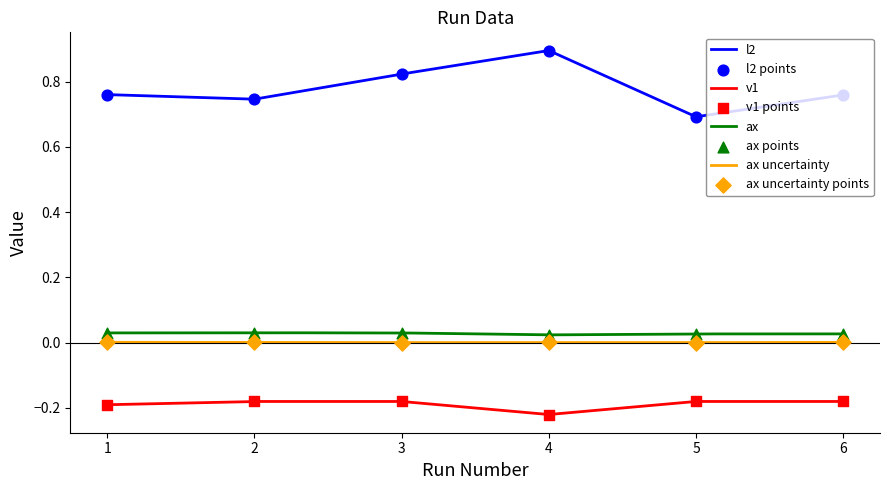

What is the total value across all series at 6?

0.6